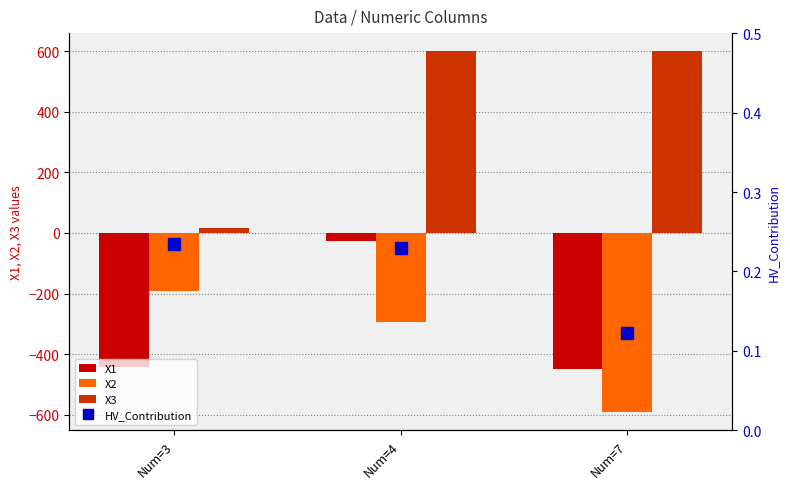

What is the difference between the highest and lowest values at Num=7?

1191.6